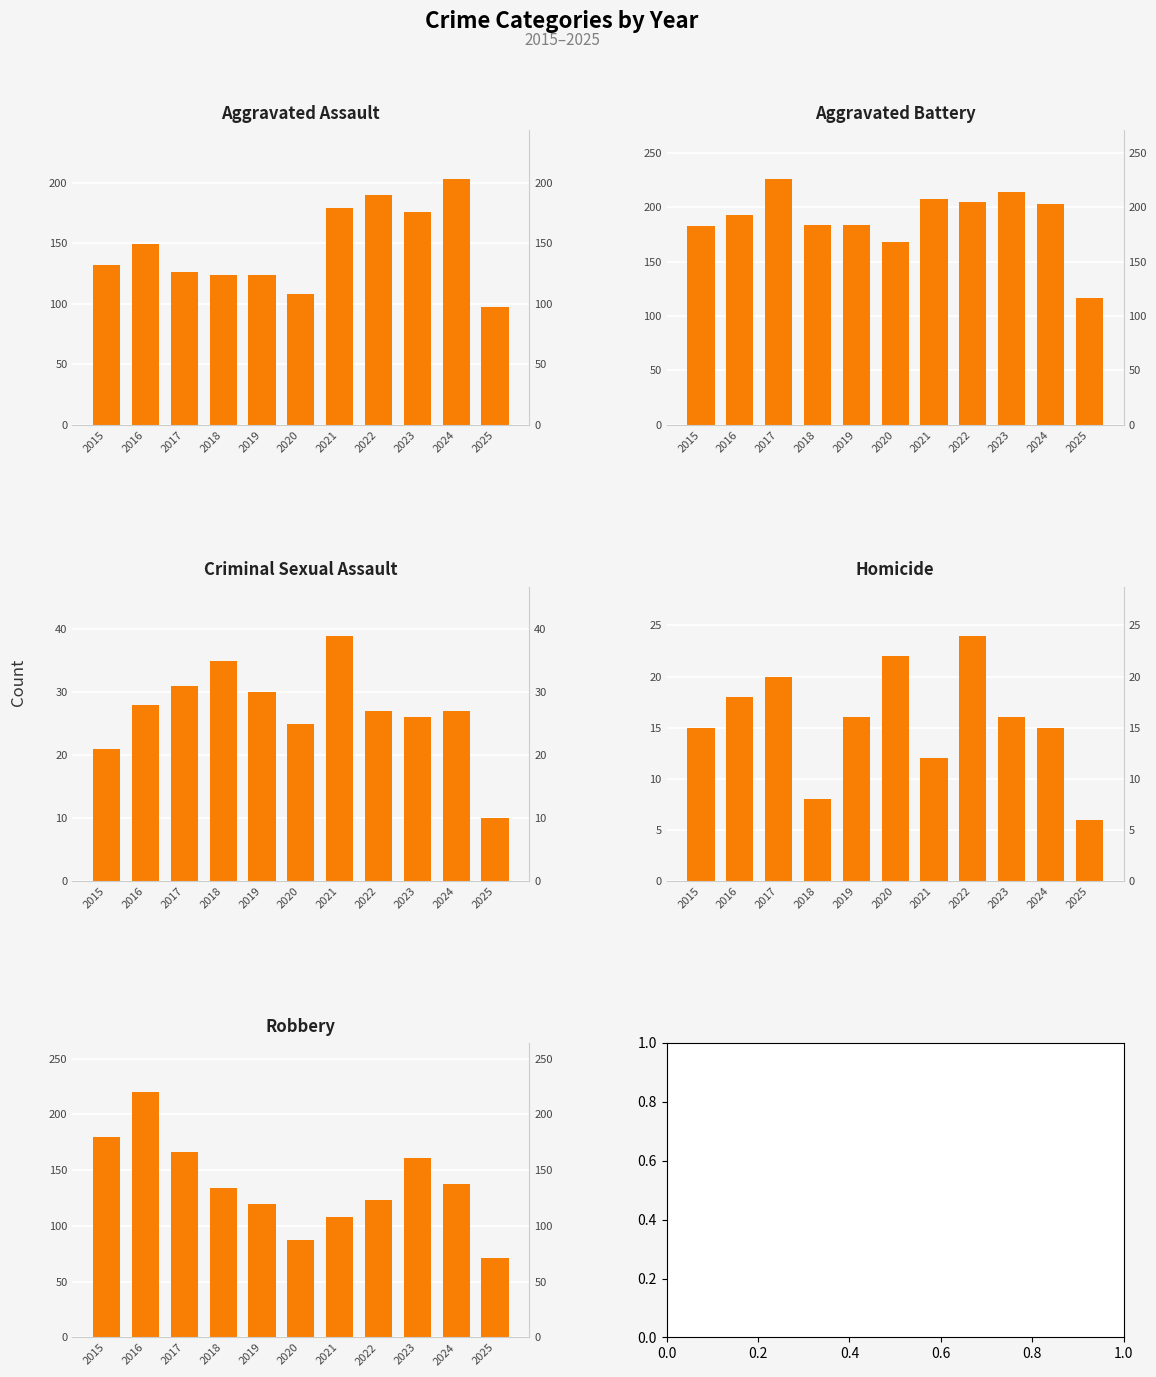

True or false: Aggravated Assault has a value of 97 at 2025.

True